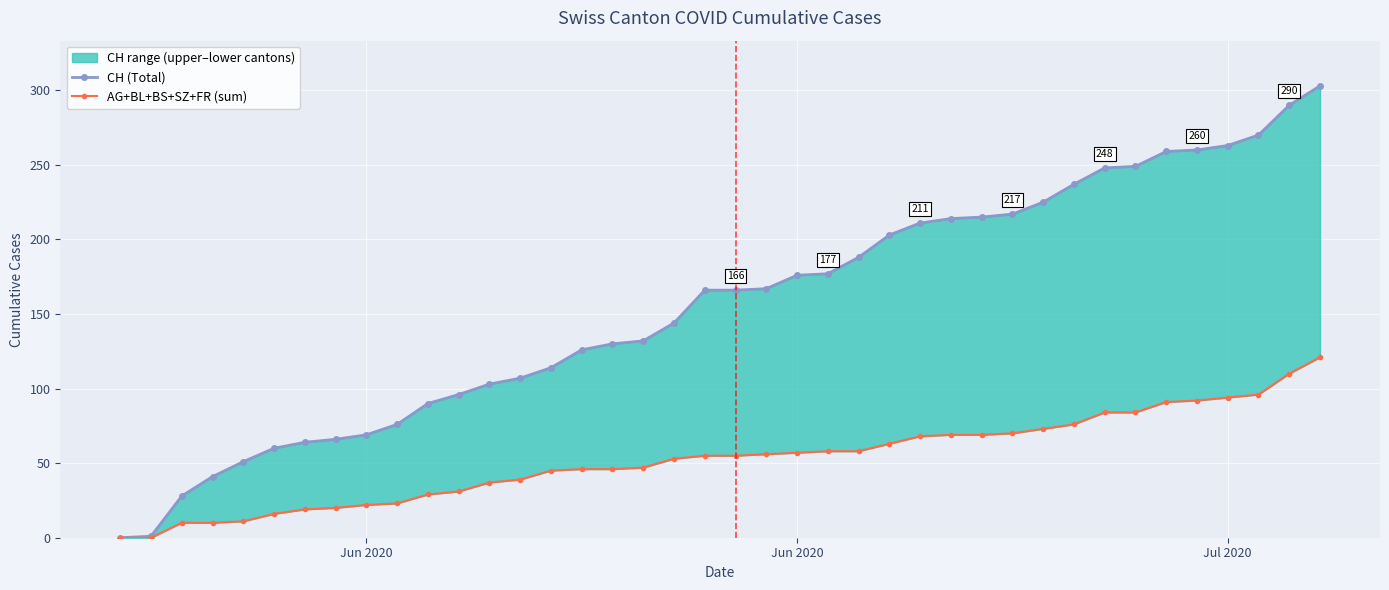

How many positive values does the AG+BL+BS+SZ+FR (sum) series have?

38